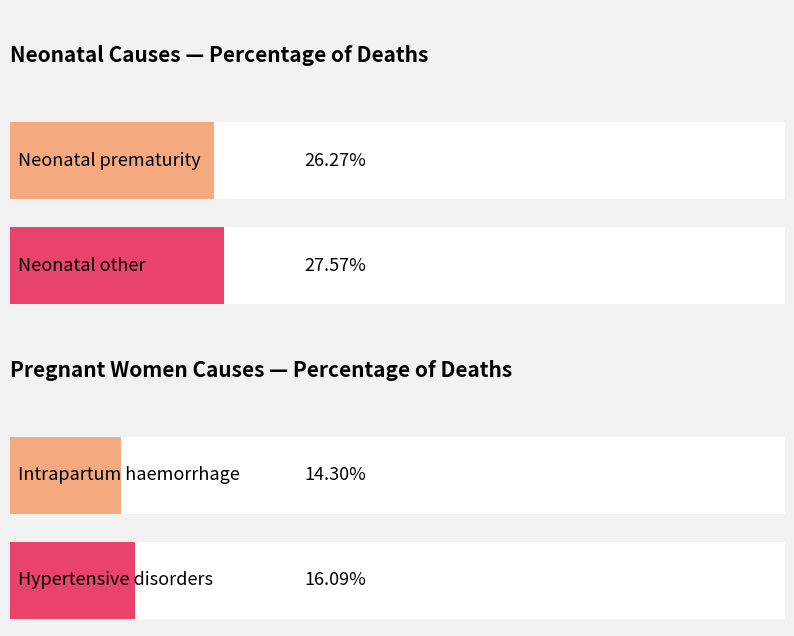

The value of Neonatal at Neonatal pneumonia / Postpartum haemorrhage is 0.0. True or false?

False